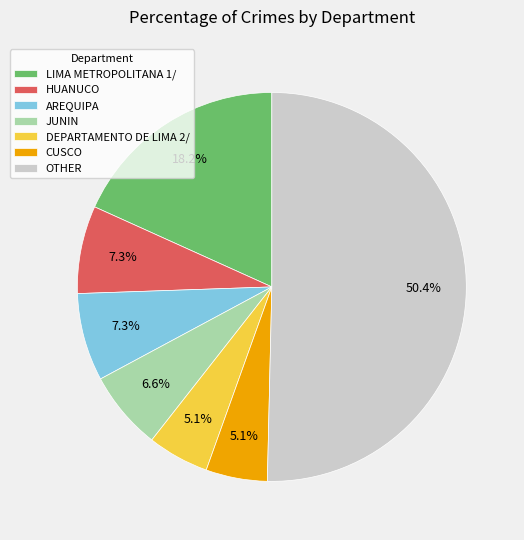

How many segments does this pie chart have?

7